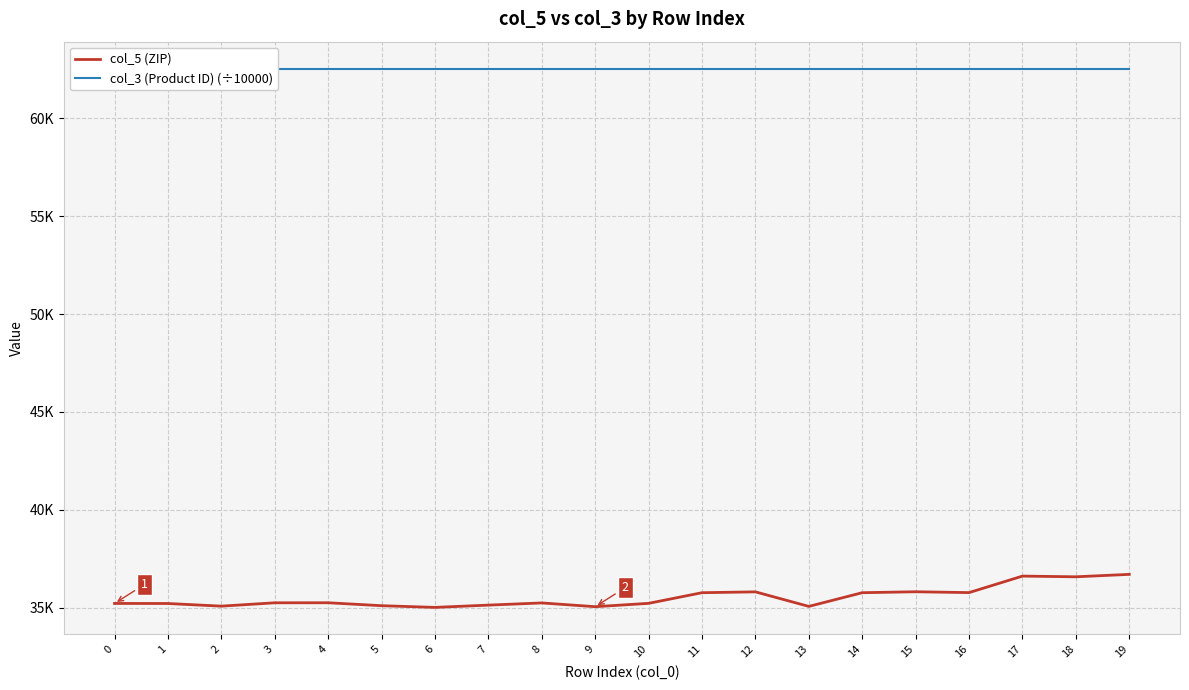

Rank the categories by col_3 (Product ID) (÷10000) value from lowest to highest.

0, 1, 2, 3, 4, 5, 6, 7, 8, 9, 10, 11, 12, 13, 14, 15, 16, 17, 18, 19